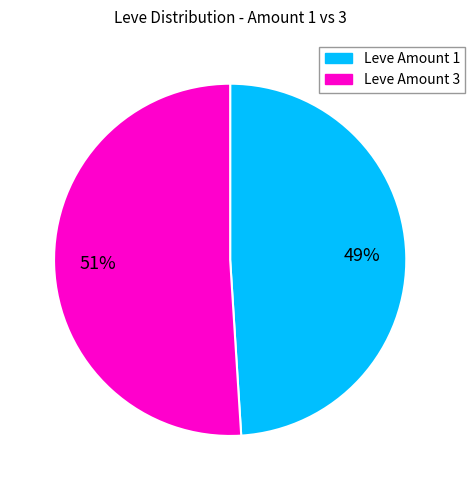

Does any single category account for the majority?

Yes